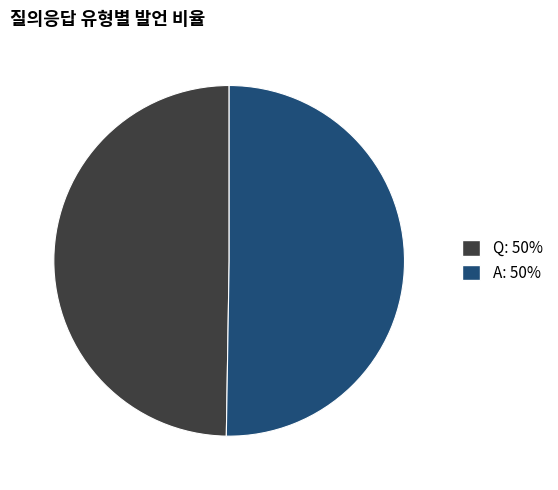

Count the number of slices in the pie.

2